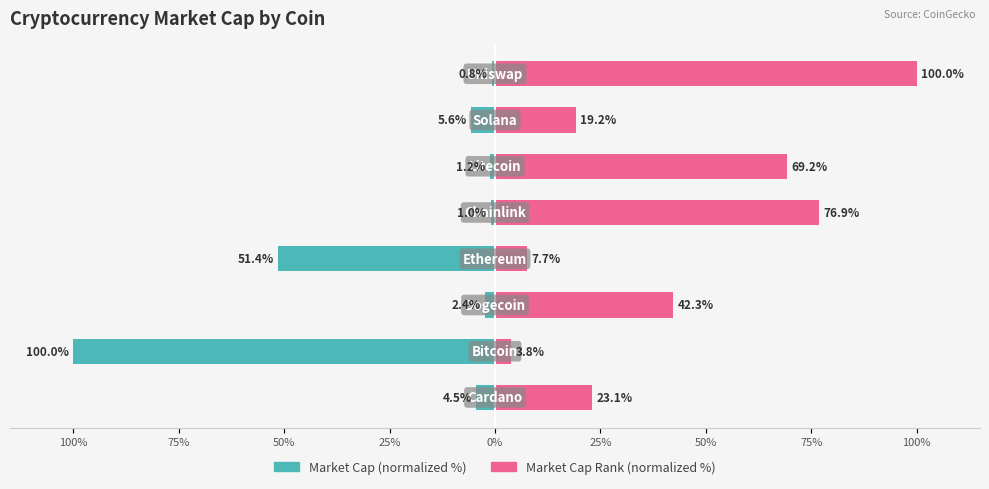

How many bars are there in each group?

2